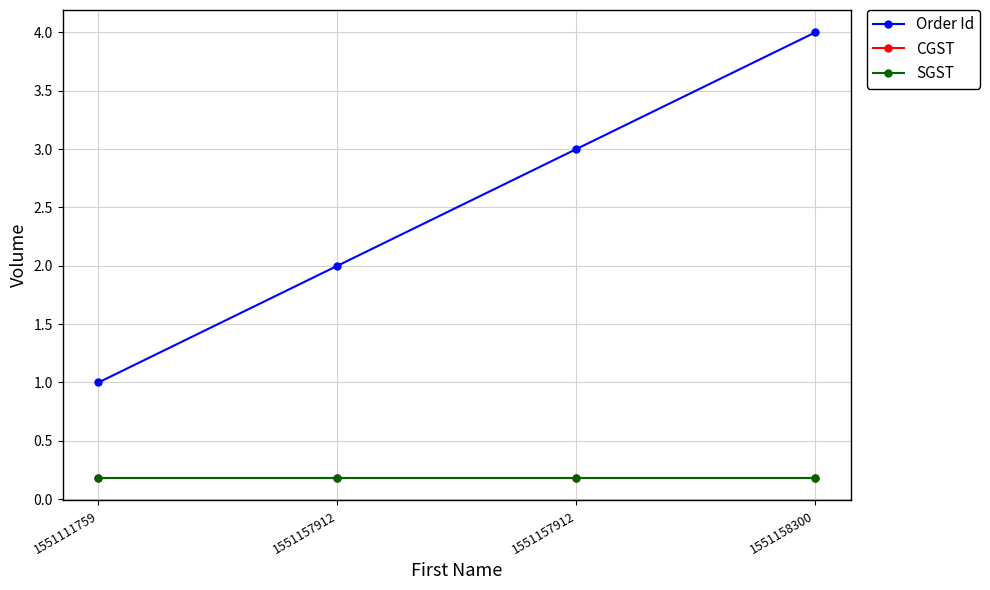

What is the average value of the Order Id series?

2.5